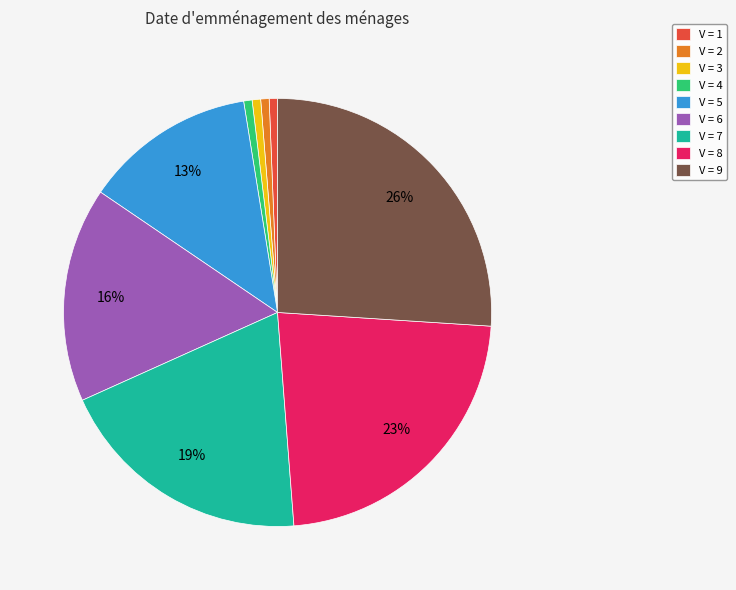

Does V = 7 account for over 50% of the chart?

No